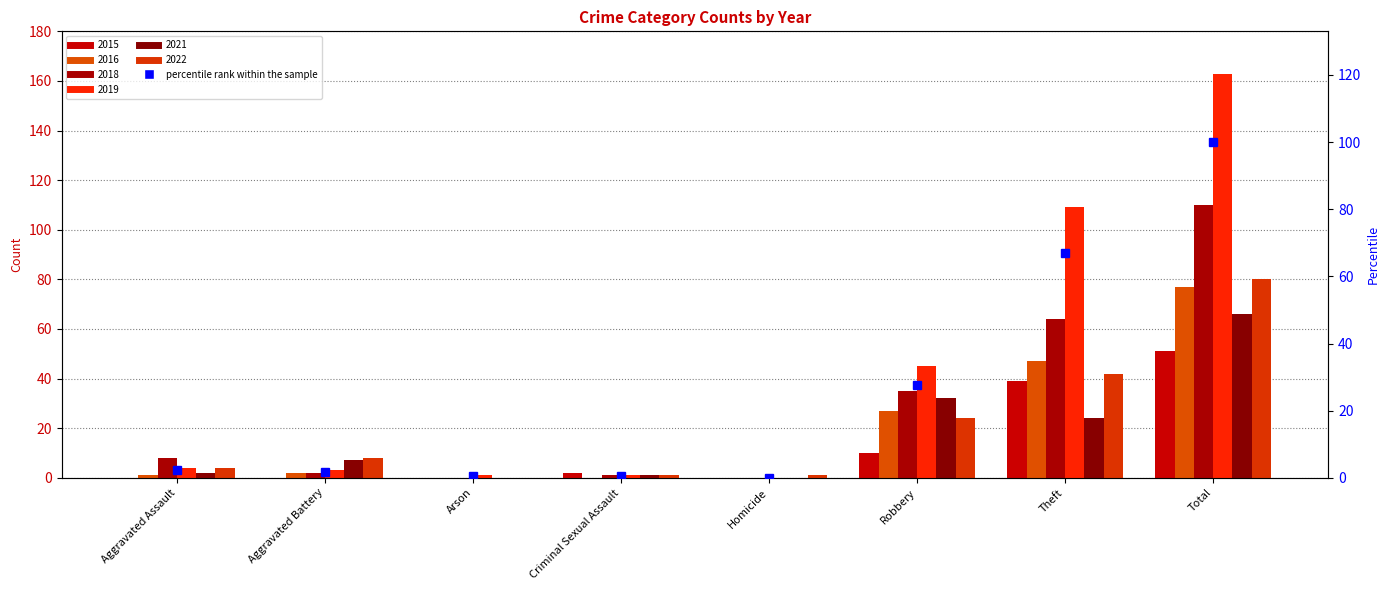

At which category does the chart reach its minimum across all series?

Homicide